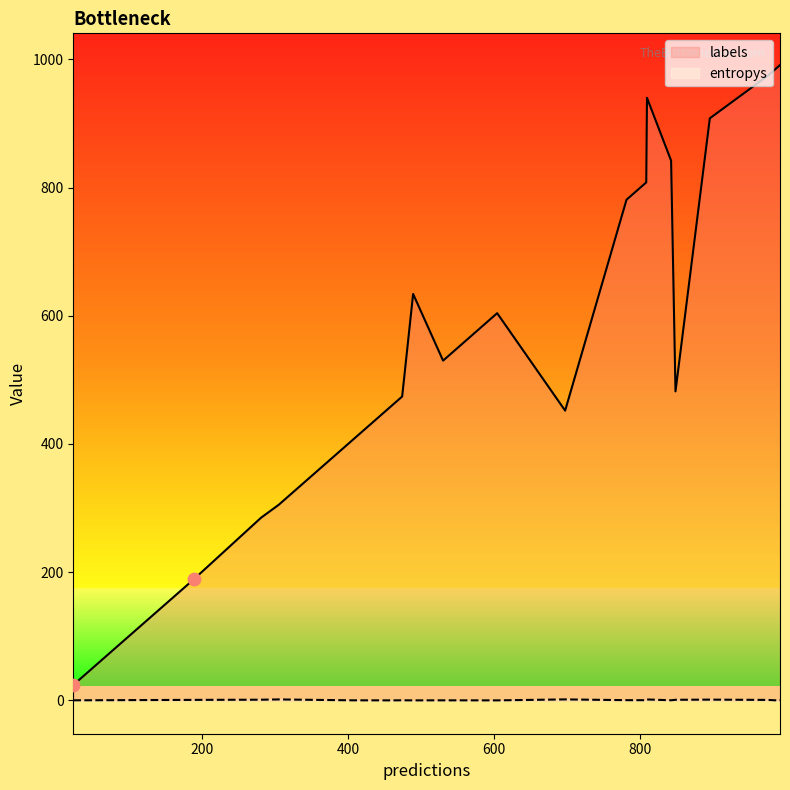

Which series has the largest total across all categories?

labels